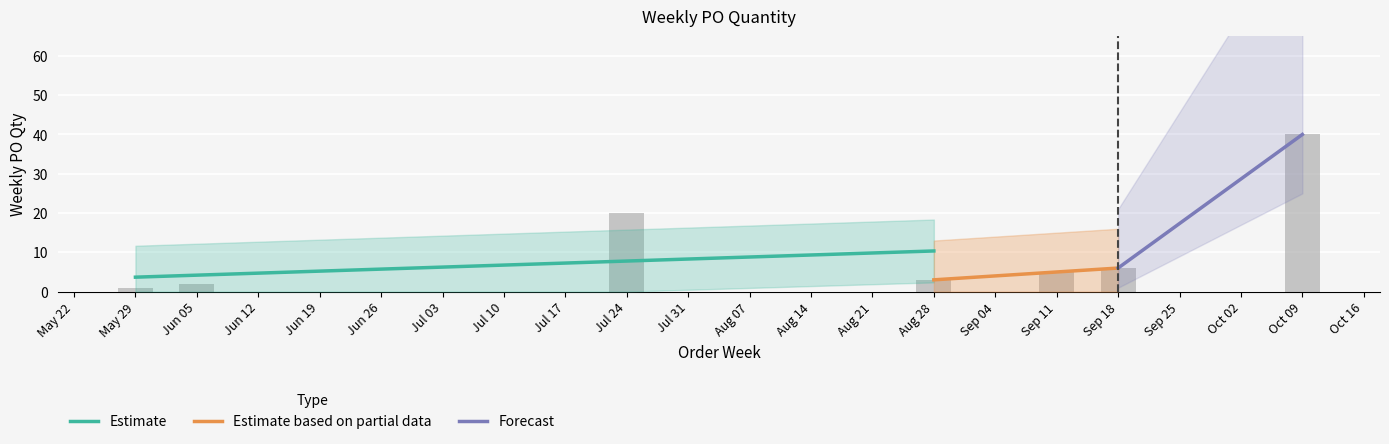

What is the label of the 6th bar from the left?

Sep 18